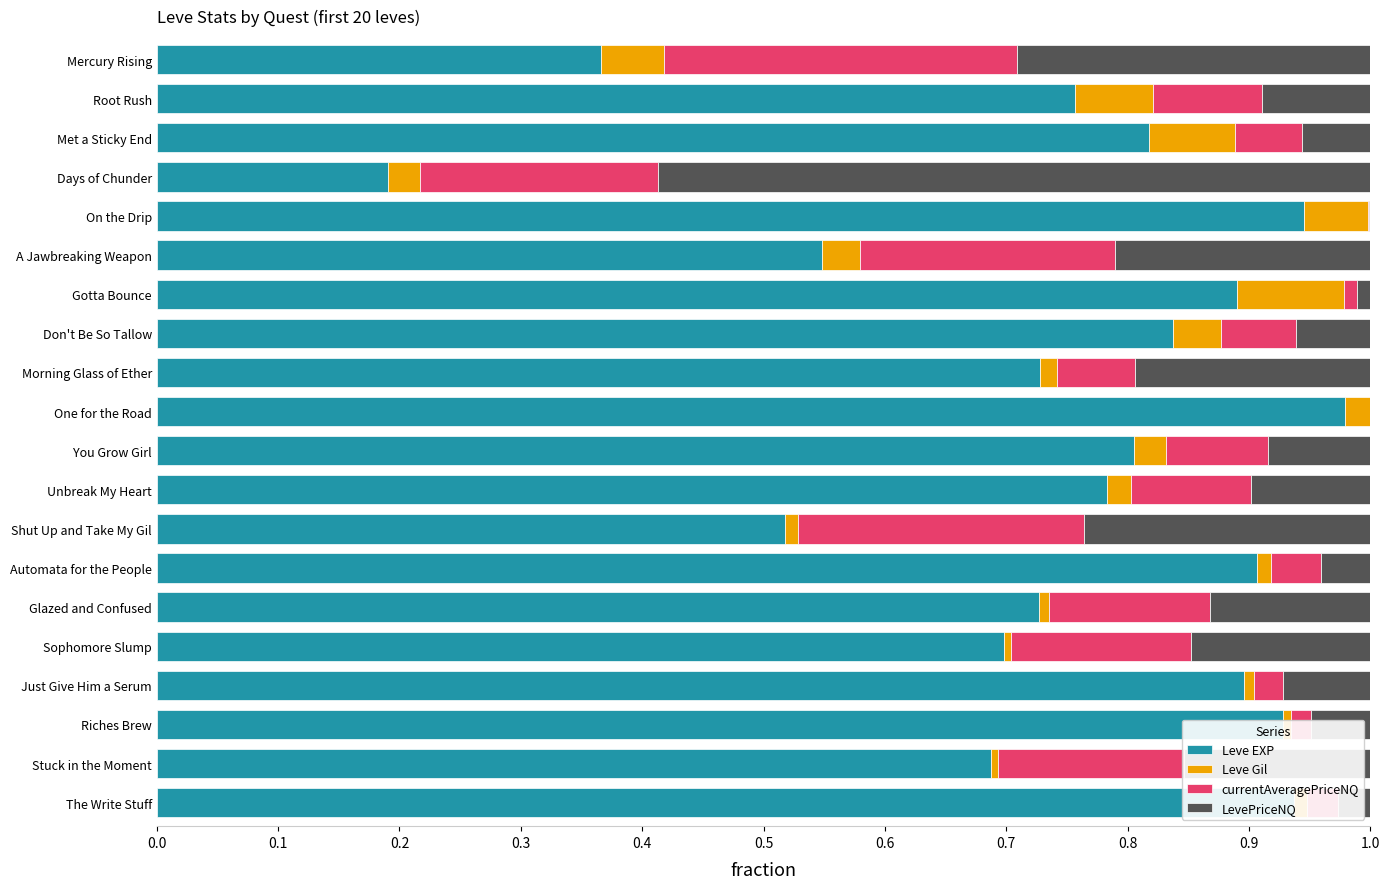

At which label does Leve EXP reach its peak?

One for the Road